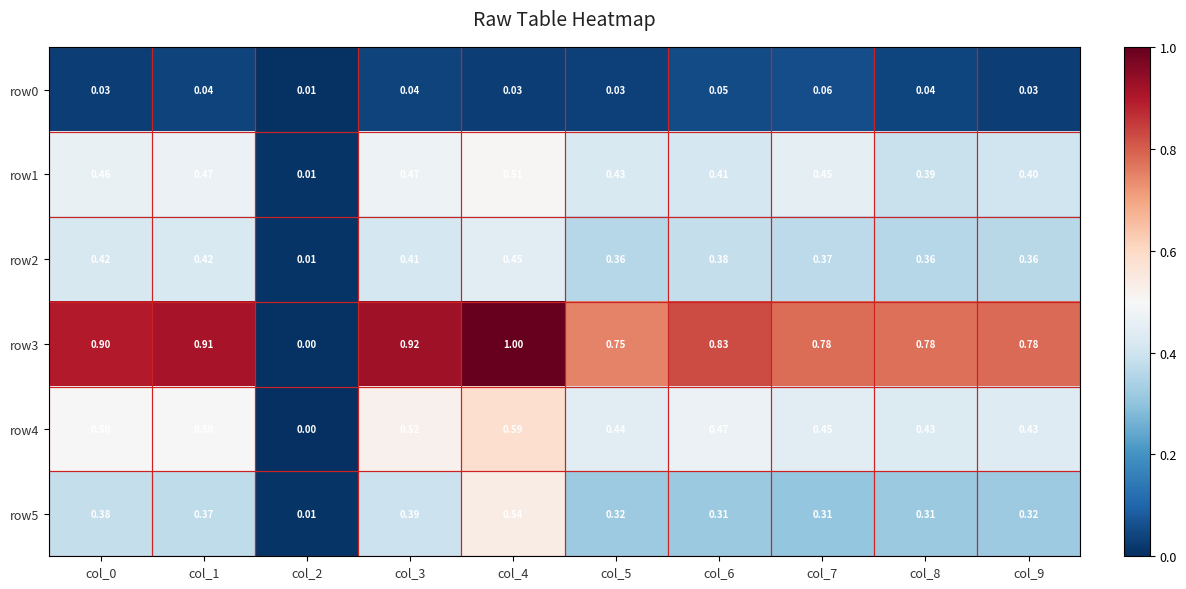

Is the value of row4 at col_5 greater than the value of row1 at col_8?

Yes